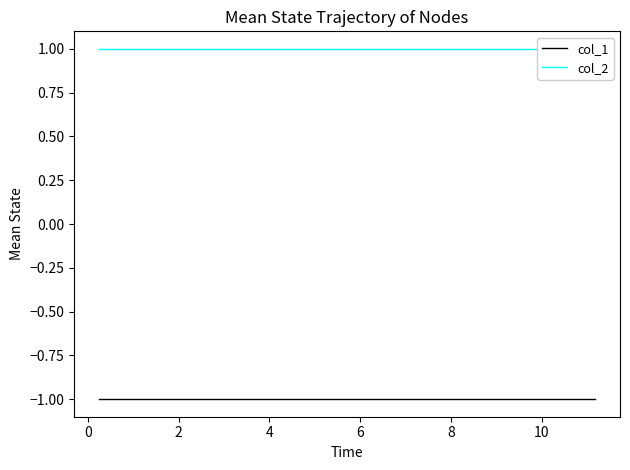

What is the difference between the highest and lowest values at 2?

2